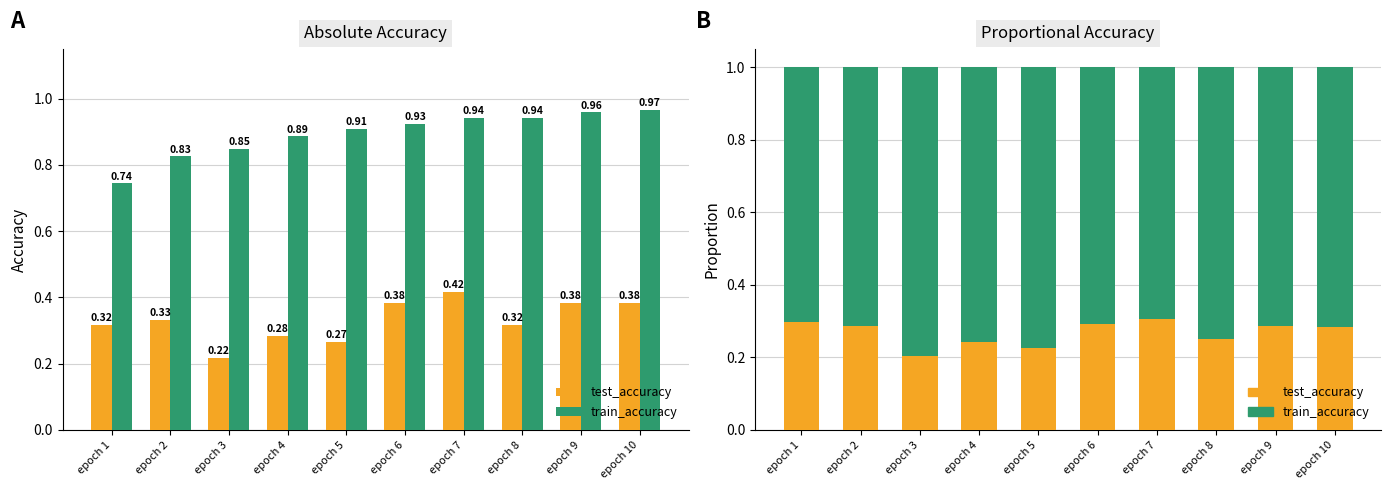

Which series changed the most between epoch 1 and epoch 3?

test_accuracy